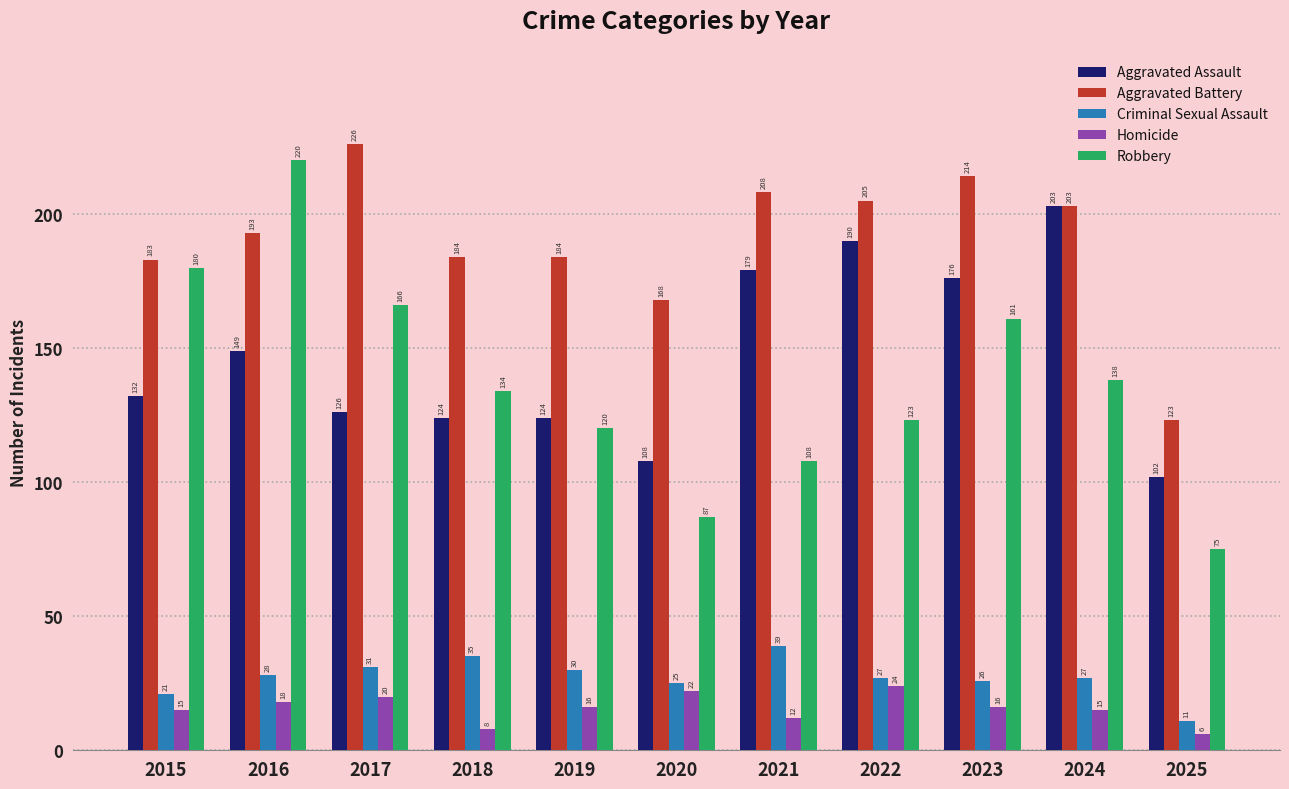

True or false: Aggravated Assault has a value of 44 at 2021.

False